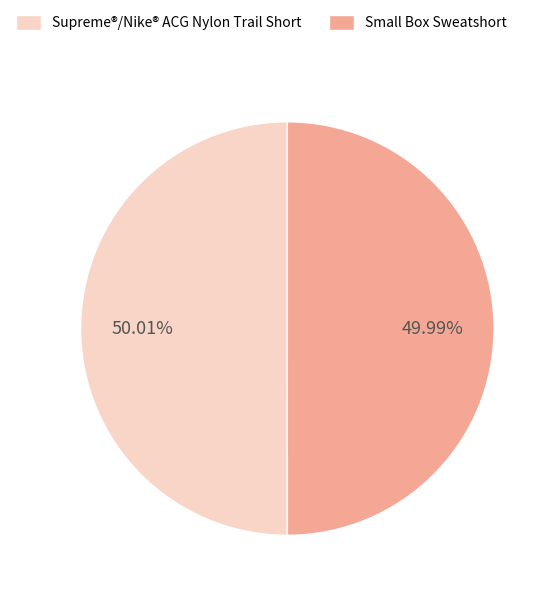

What is the ratio of the value at Supreme®/Nike® ACG Nylon Trail Short to the value at Small Box Sweatshort?

1.0